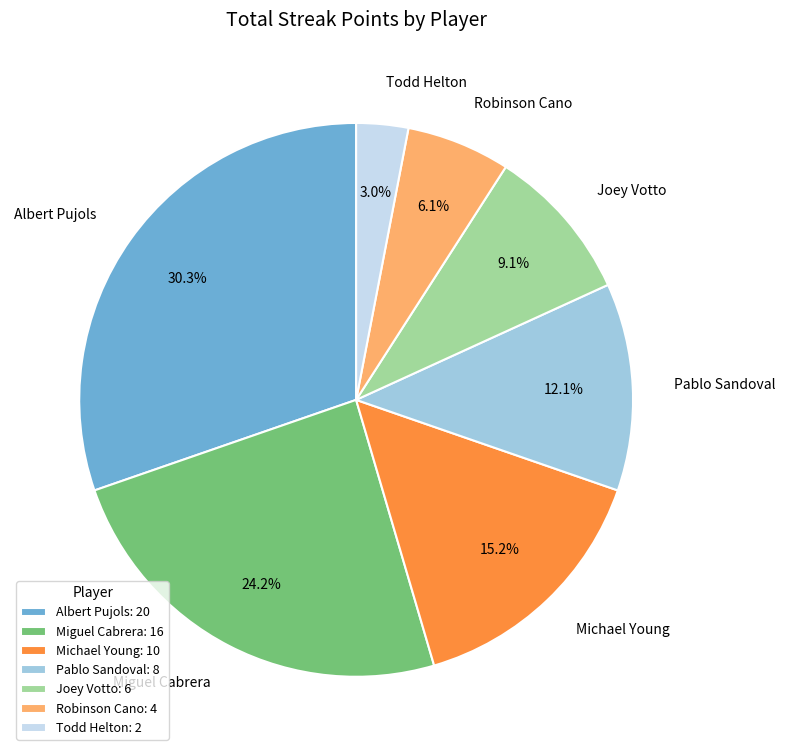

What is the ratio of the value at Albert Pujols to the value at Pablo Sandoval?

2.5